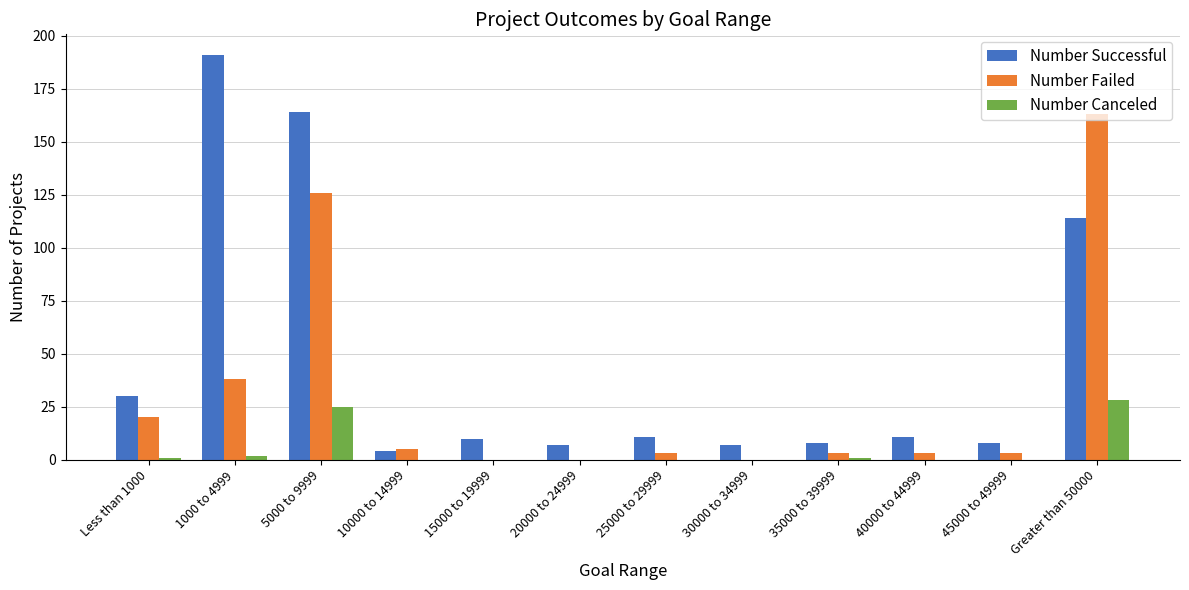

What is the highest value of the Number Failed series?

163